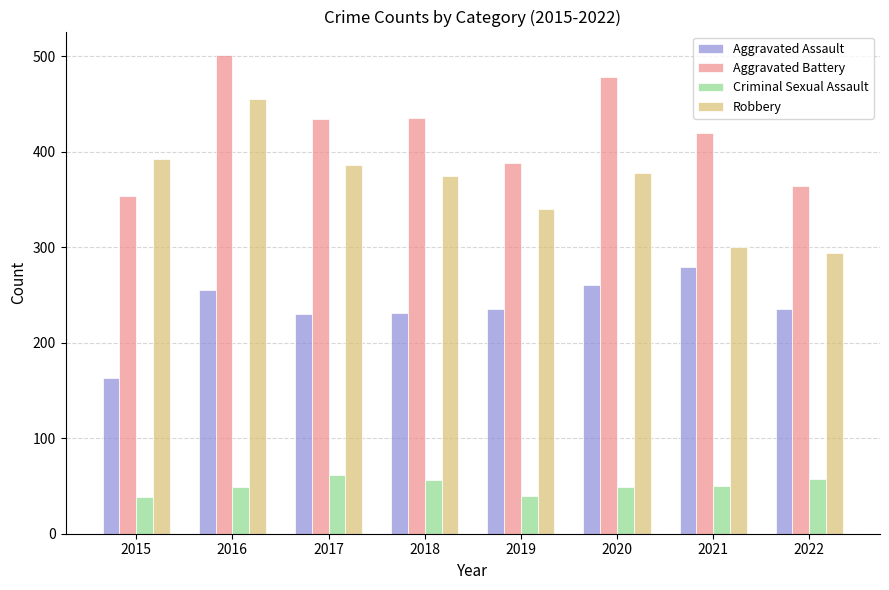

Is the value of Aggravated Assault at 2015 greater than the value of Aggravated Battery at 2015?

No